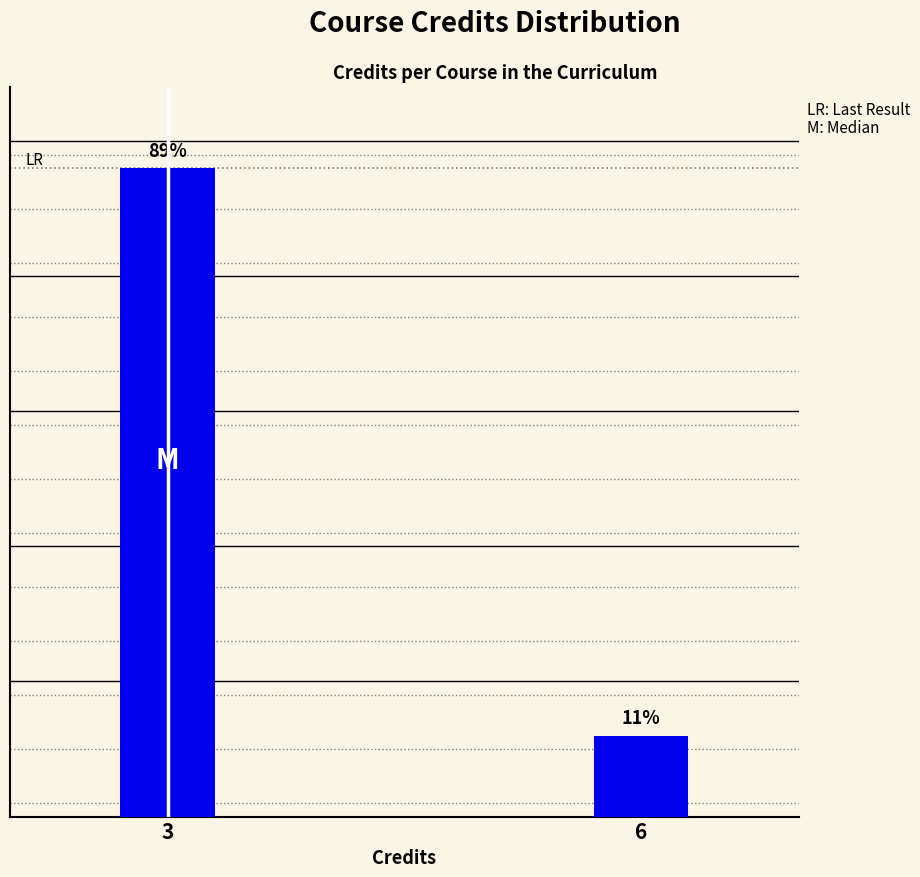

Are the bars horizontal?

No